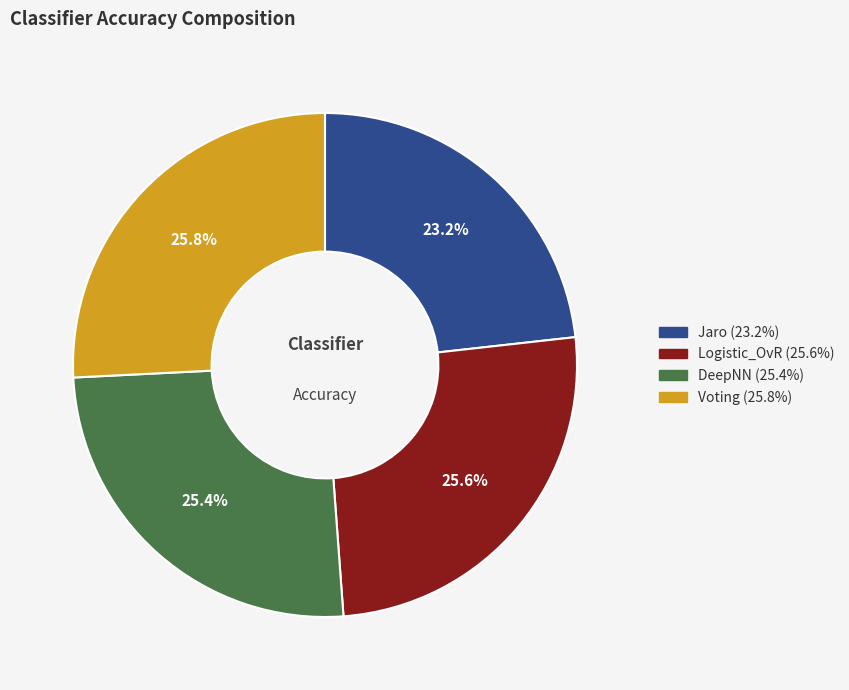

Is there a majority slice in this chart?

No